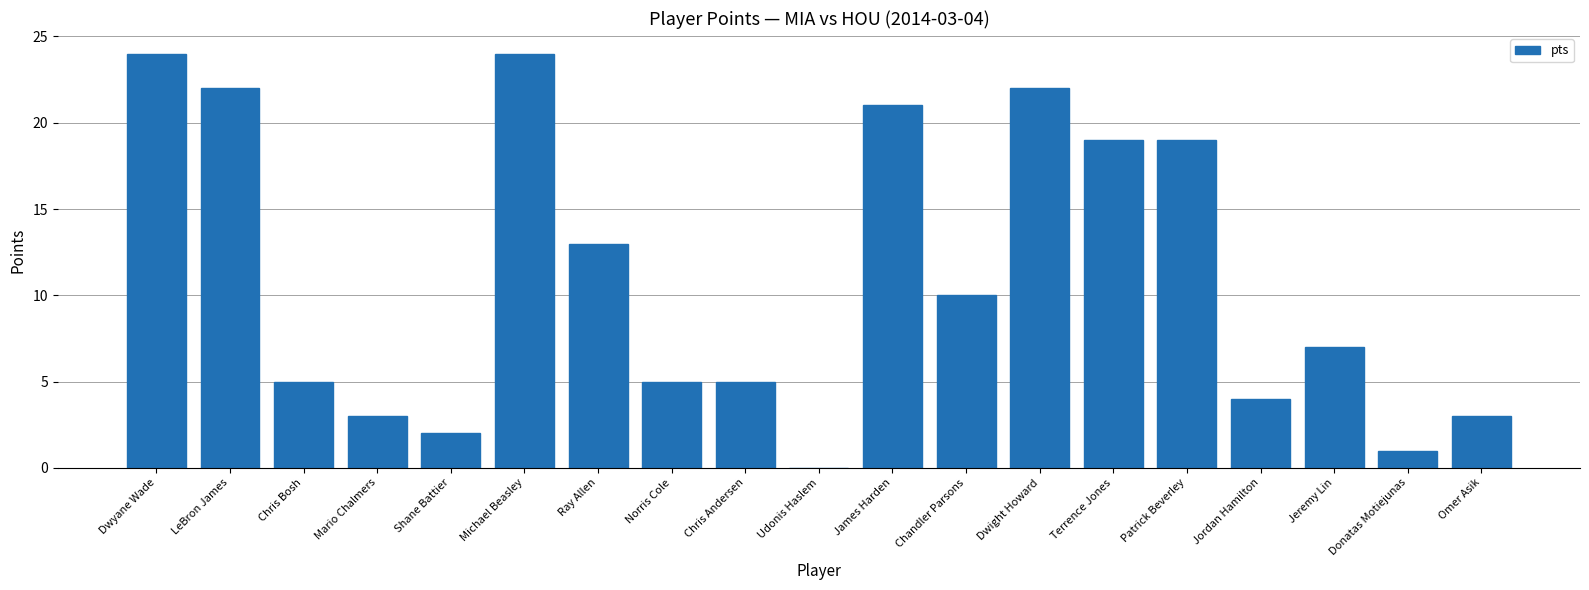

What is the maximum value shown in the chart?

24